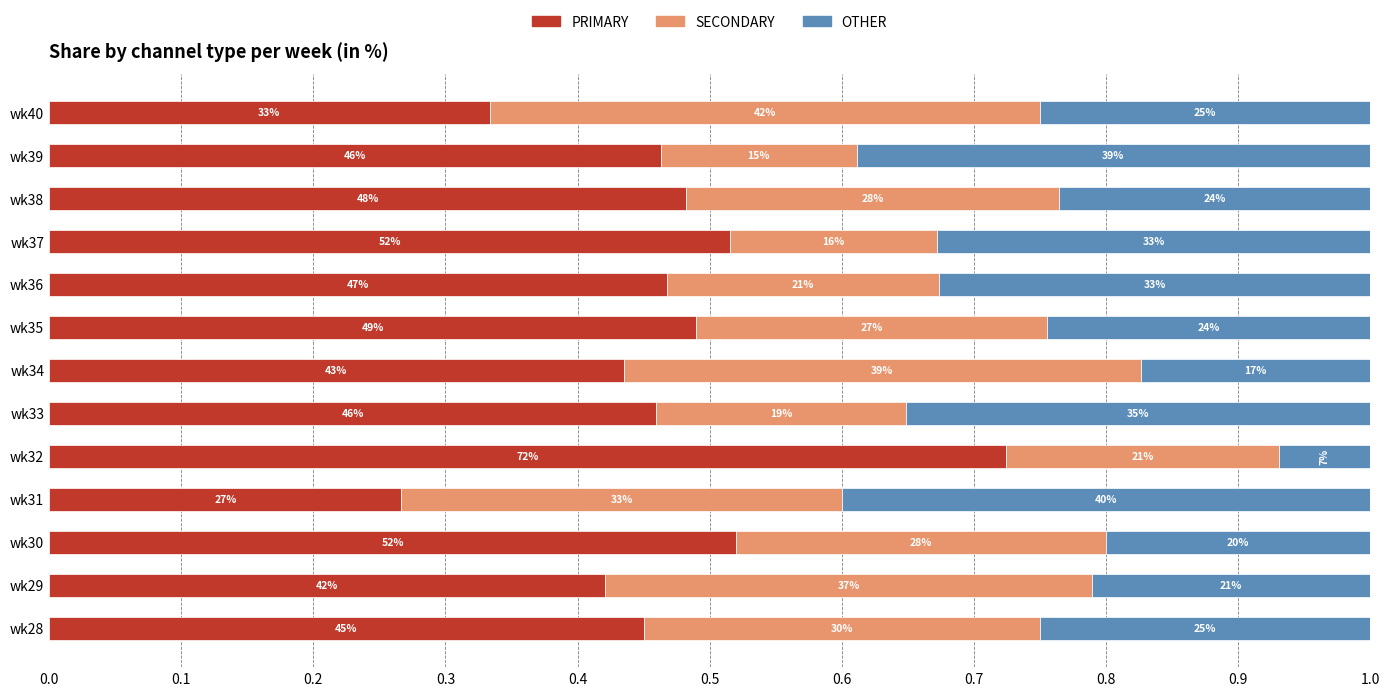

What are all the series names shown in the legend?

PRIMARY, SECONDARY, OTHER